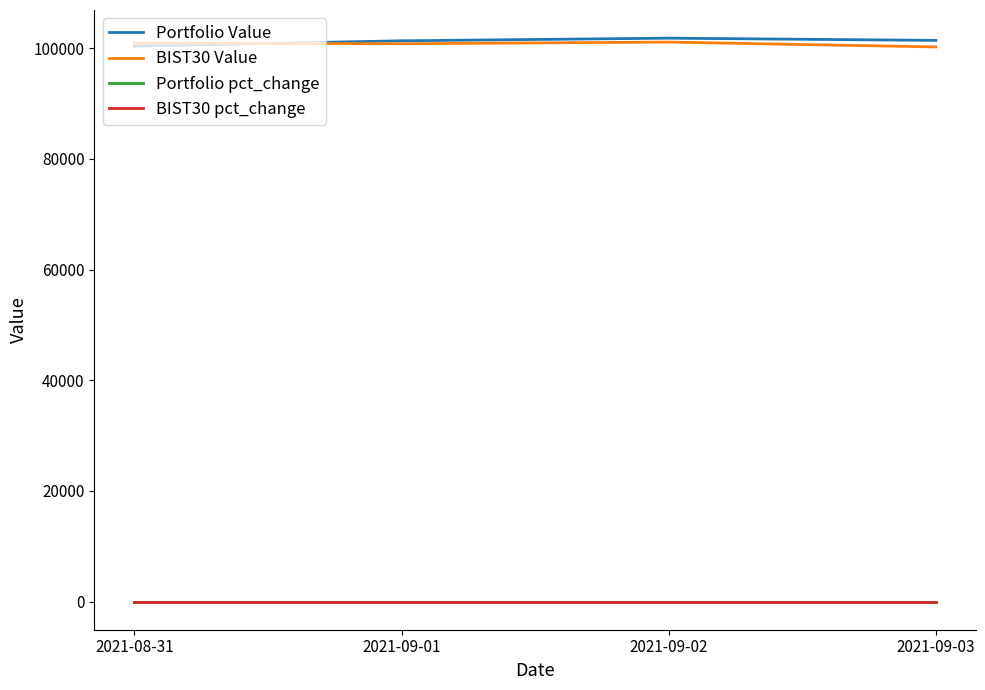

The value of BIST30 Value at 2021-09-02 is 101124.5. True or false?

True